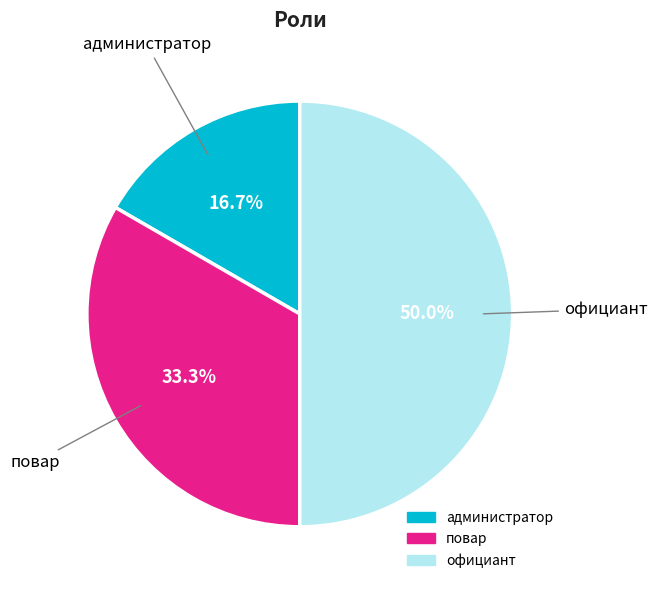

Count the number of slices in the pie.

3